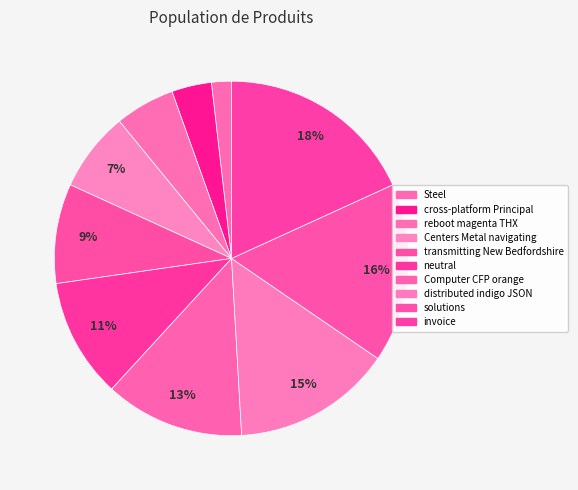

What percentage is the reboot magenta THX slice, to the nearest percent?

5%